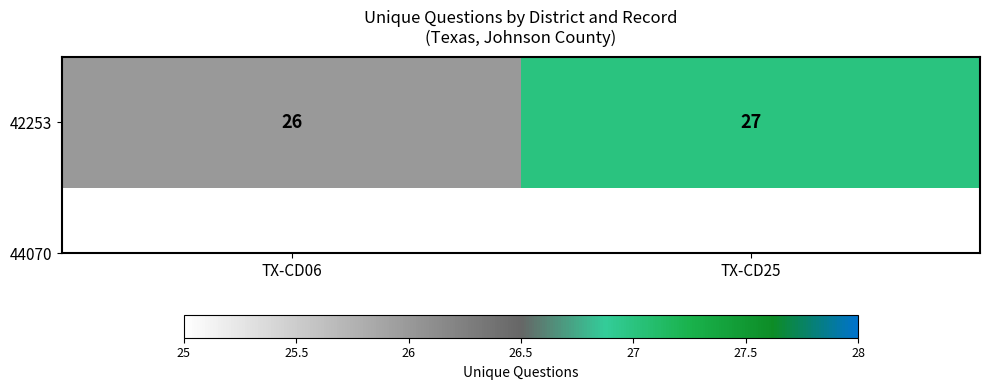

Which category has the lowest value across all series?

TX-CD06